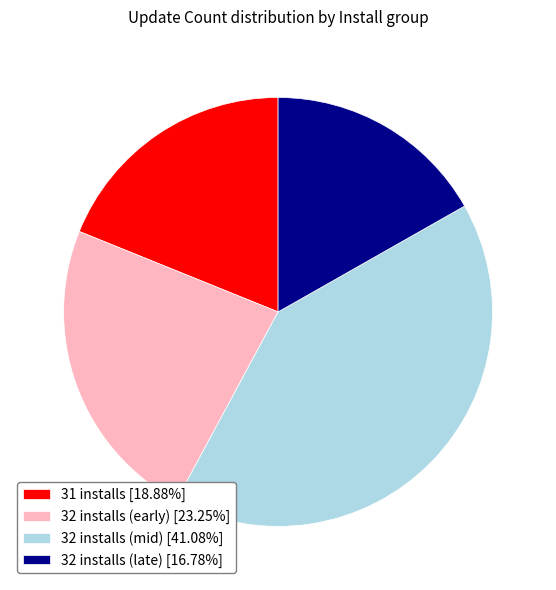

Does 32 installs (early) [23.25%] account for over 50% of the chart?

No